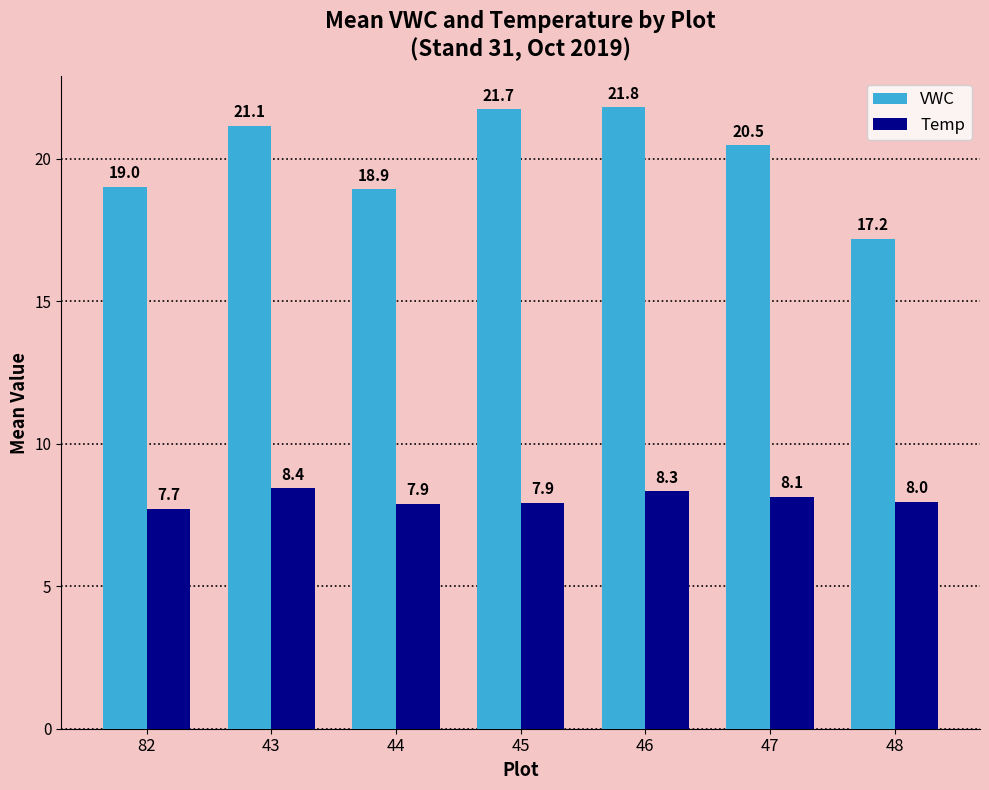

List the series in order of their overall mean, lowest first.

Temp, VWC